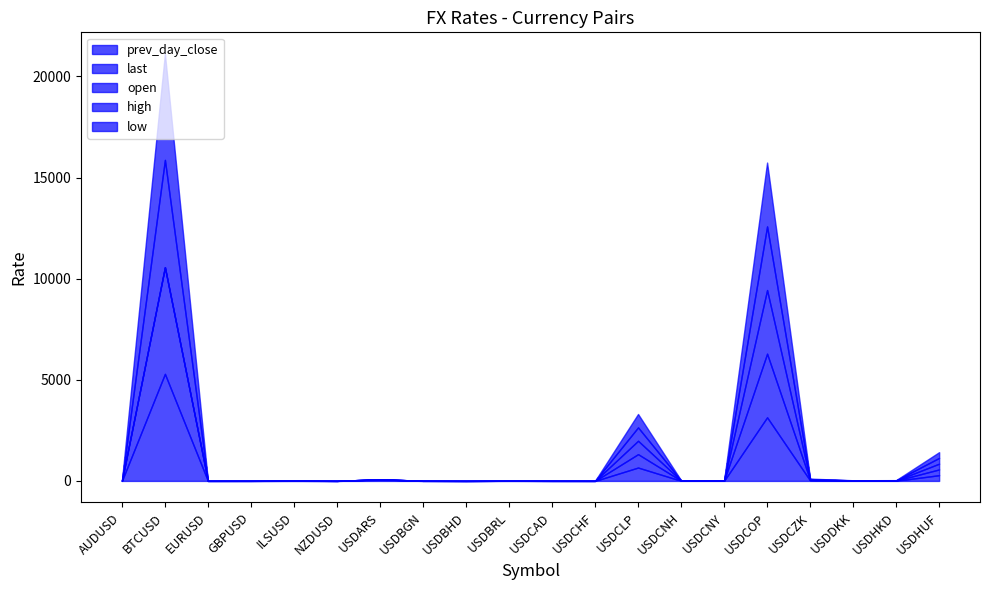

Is it true that open equals 0.0 at USDBRL?

True